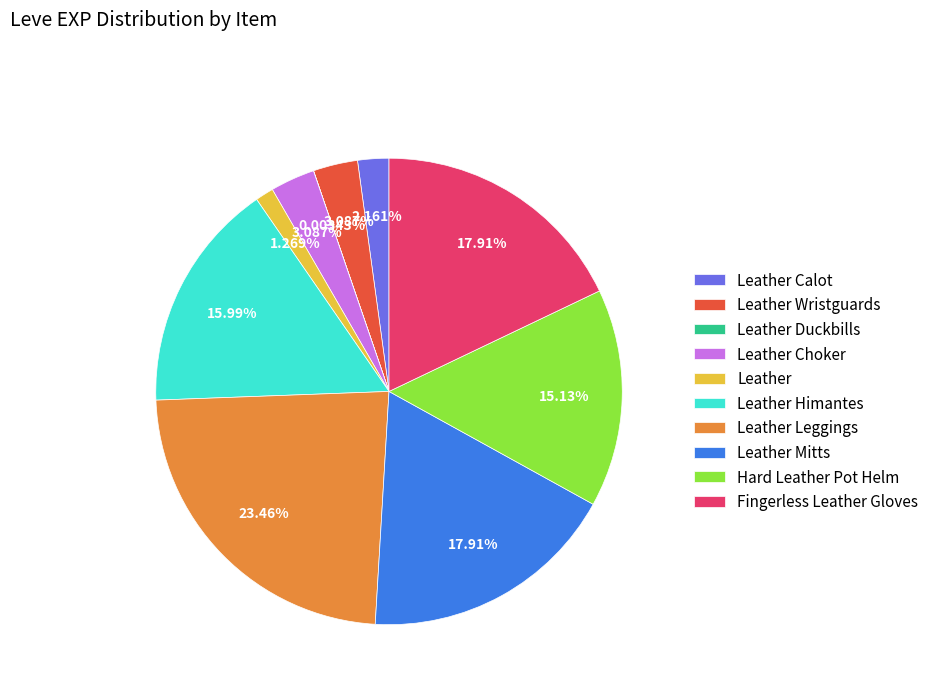

What percentage is the Hard Leather Pot Helm slice, to the nearest percent?

15%